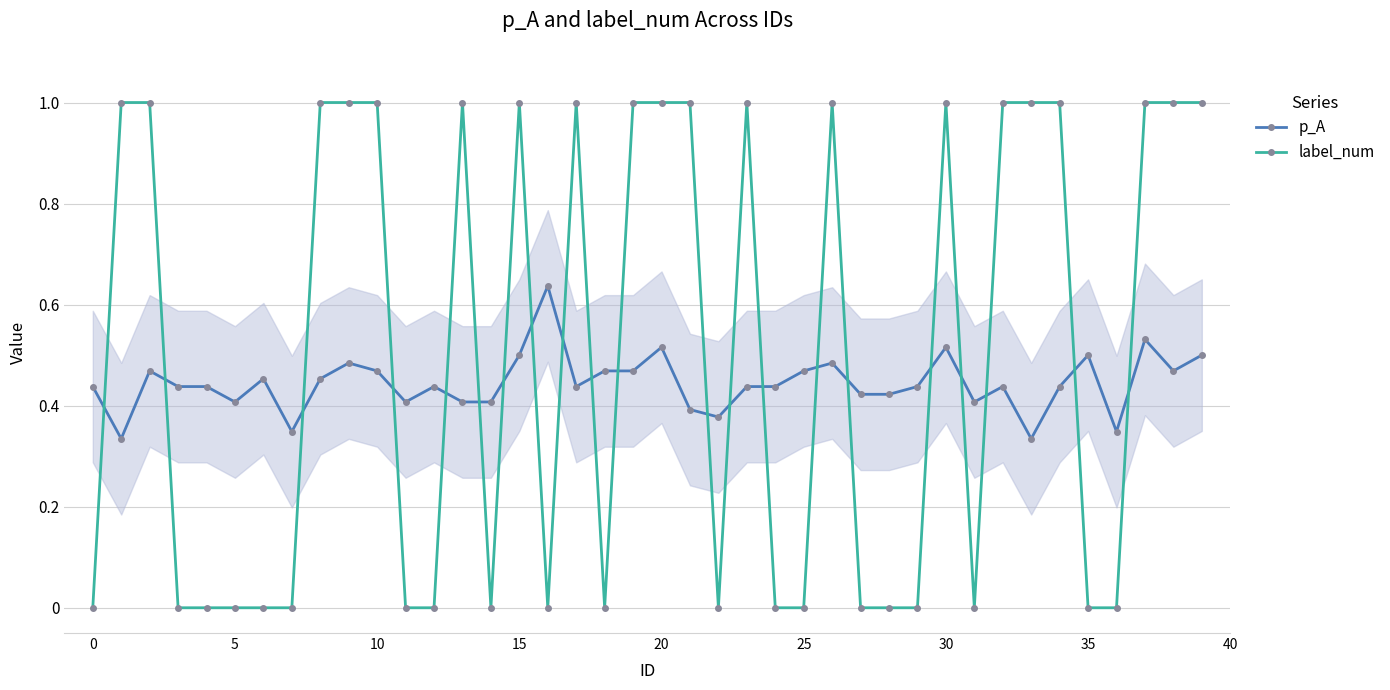

True or false: label_num and p_A cross at least once.

True